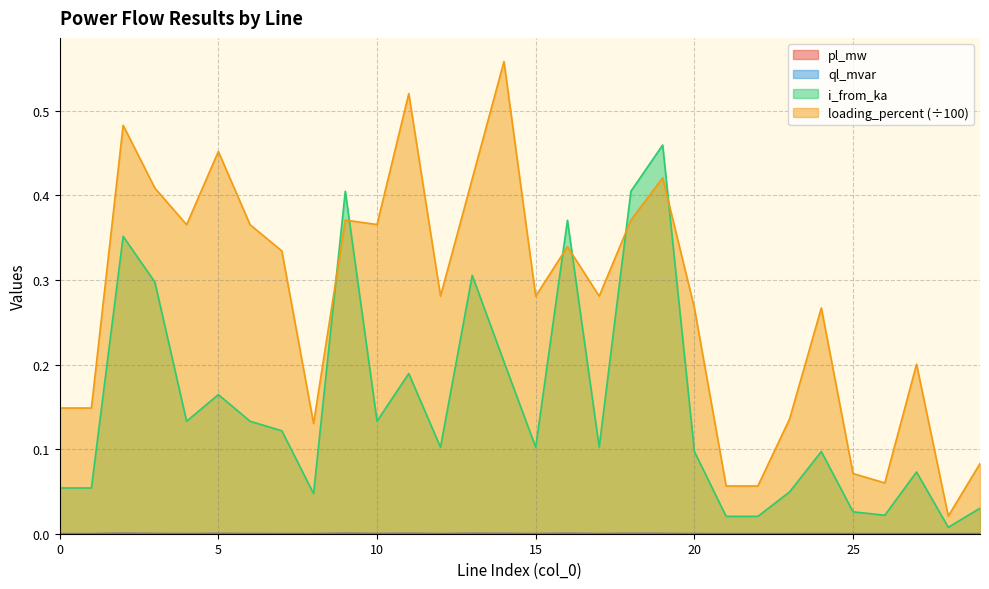

What are all the series names shown in the legend?

pl_mw, ql_mvar, i_from_ka, loading_percent